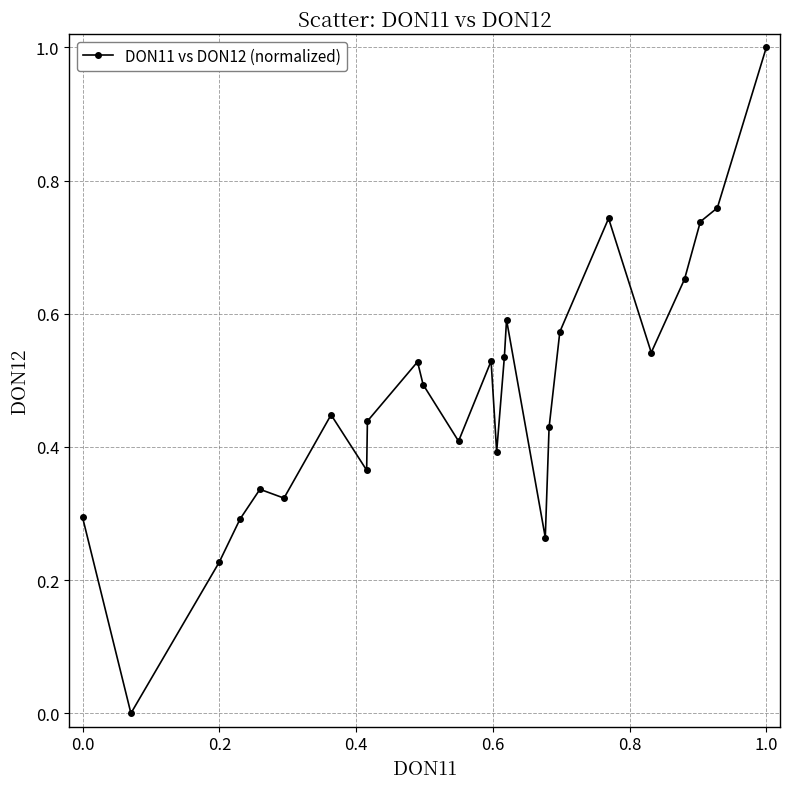

What is the difference between the maximum and minimum values?

1.0